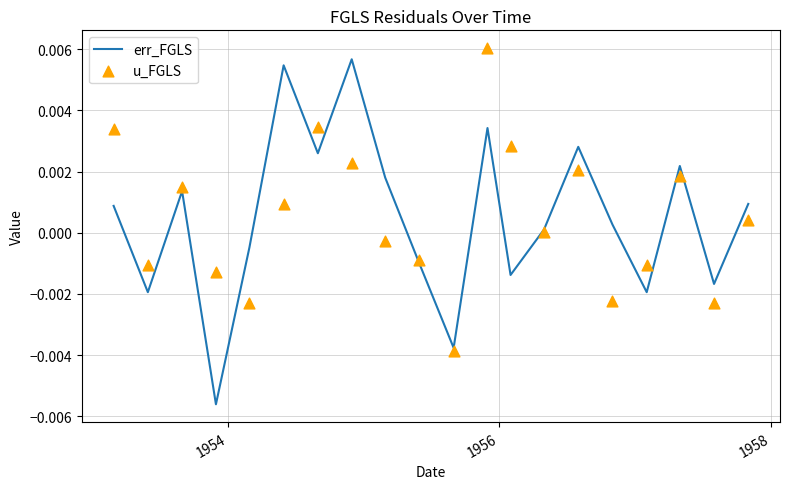

Which series reaches the minimum Y coordinate?

err_FGLS